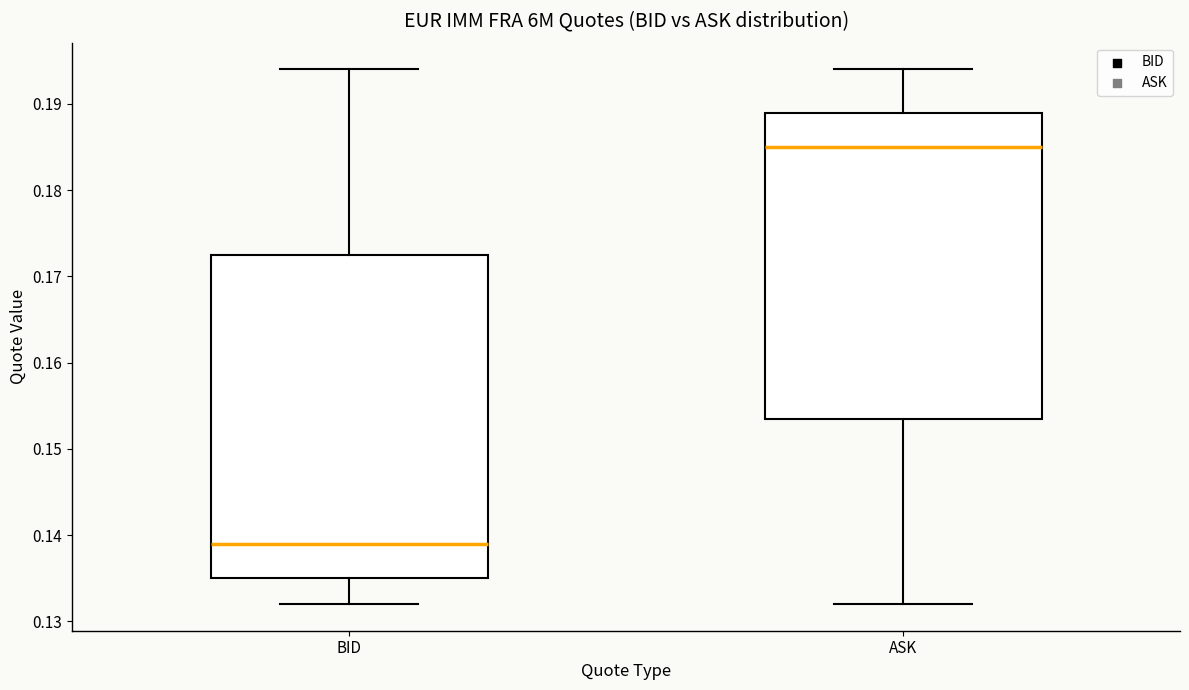

Reading left to right, read every box against the y-axis: the position of its median line, the range the box covers, and the ends of its whiskers. The values are not printed on the chart, so give them approximately, as read against the axis.

BID: median 0.139, box 0.135 to 0.173, whiskers 0.132 to 0.194
ASK: median 0.185, box 0.154 to 0.189, whiskers 0.132 to 0.194